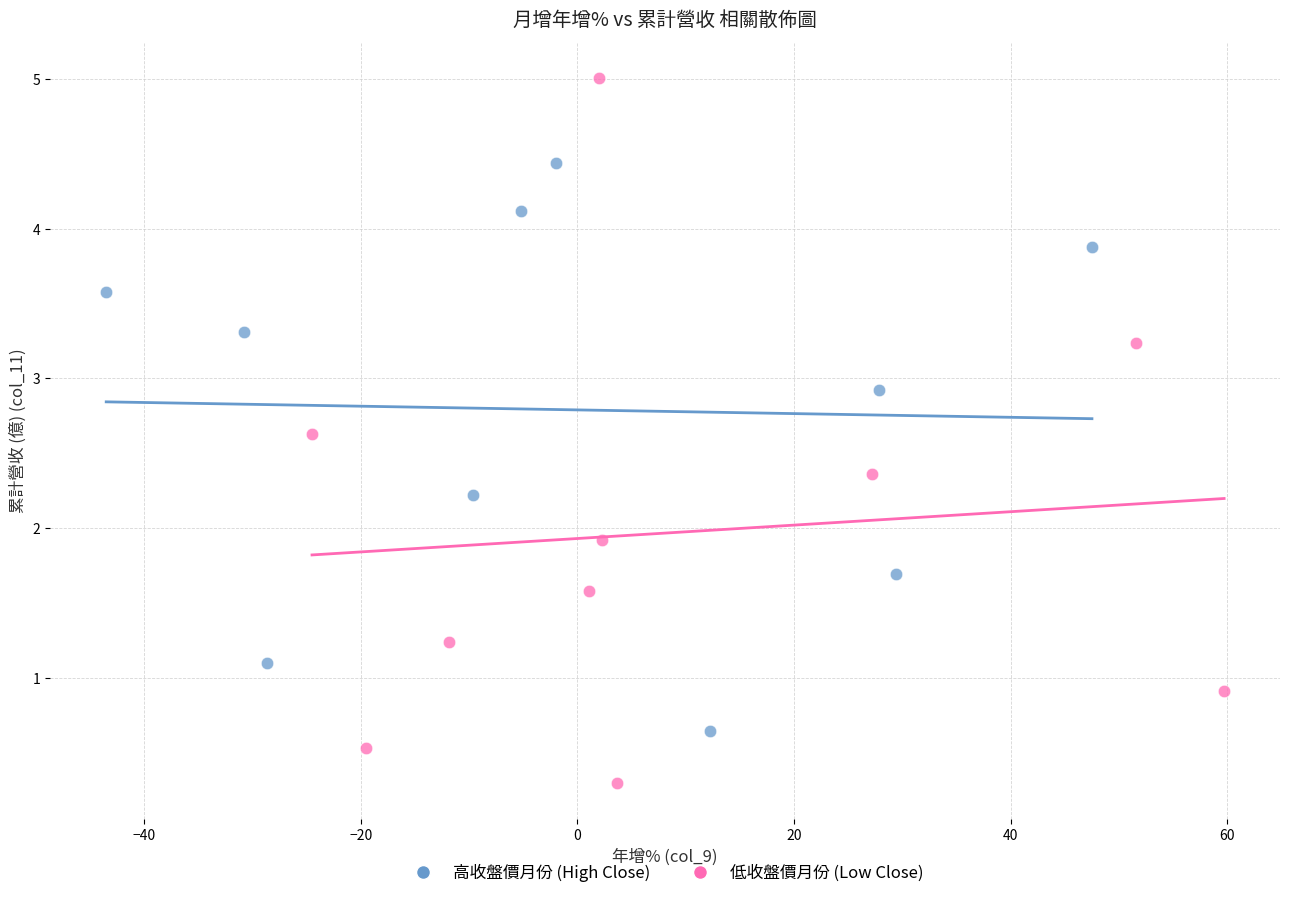

Which series has the largest Y range (max minus min)?

低收盤價月份 (Low Close)